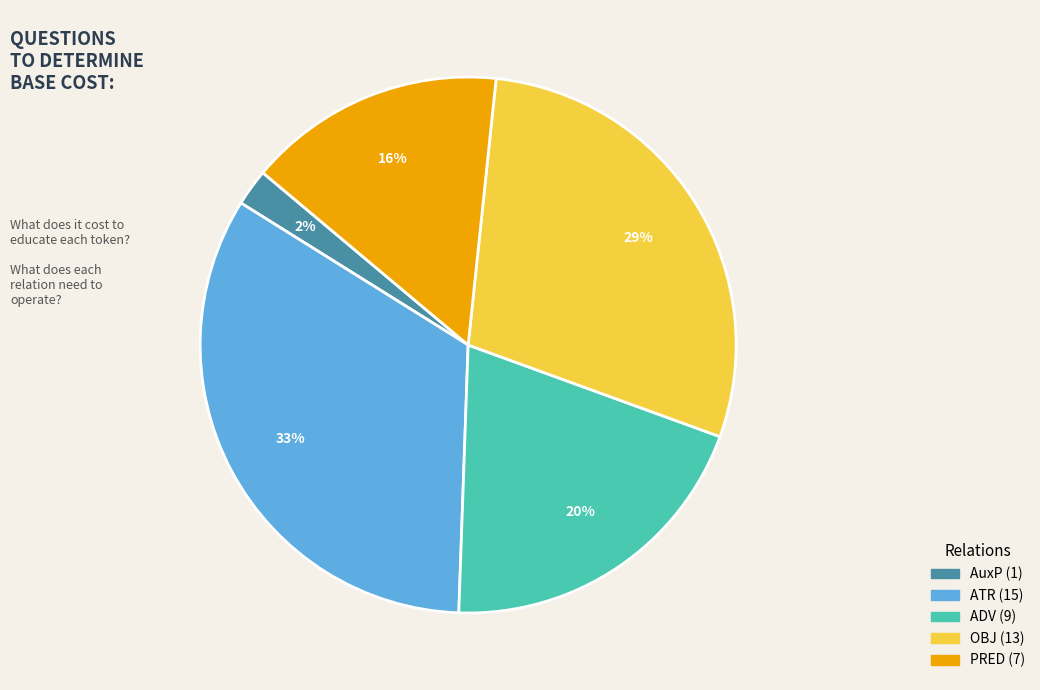

To the nearest percent, what is the average slice percentage?

20%